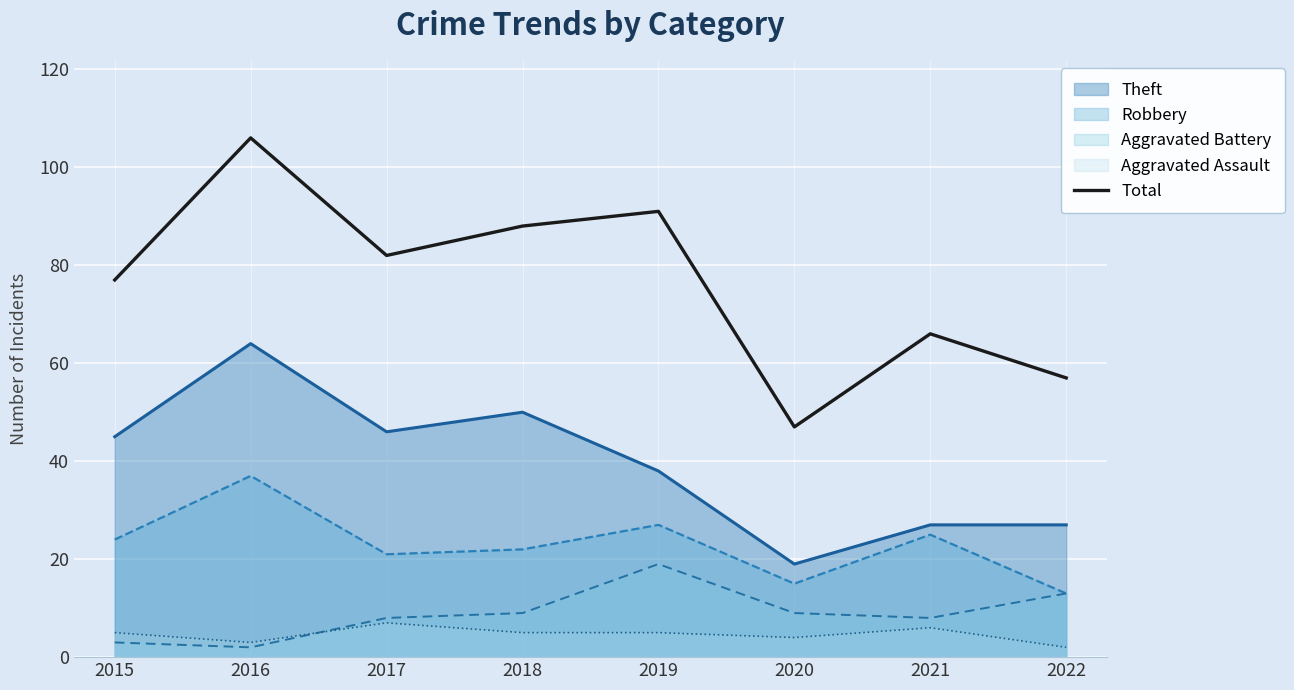

Does the chart display data point markers on the line(s)?

No